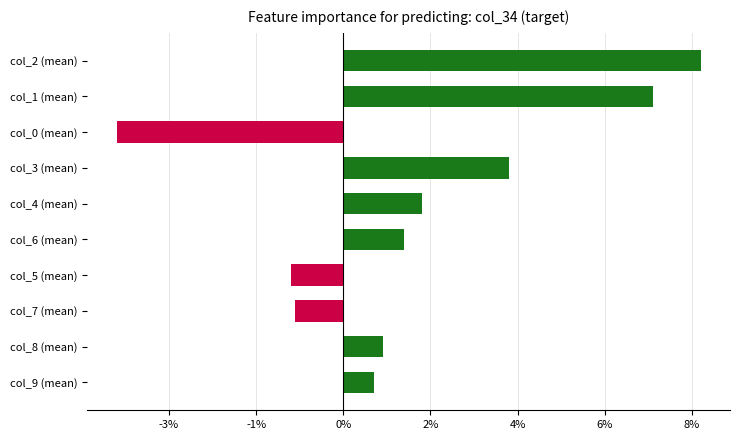

How many positive values are there?

7